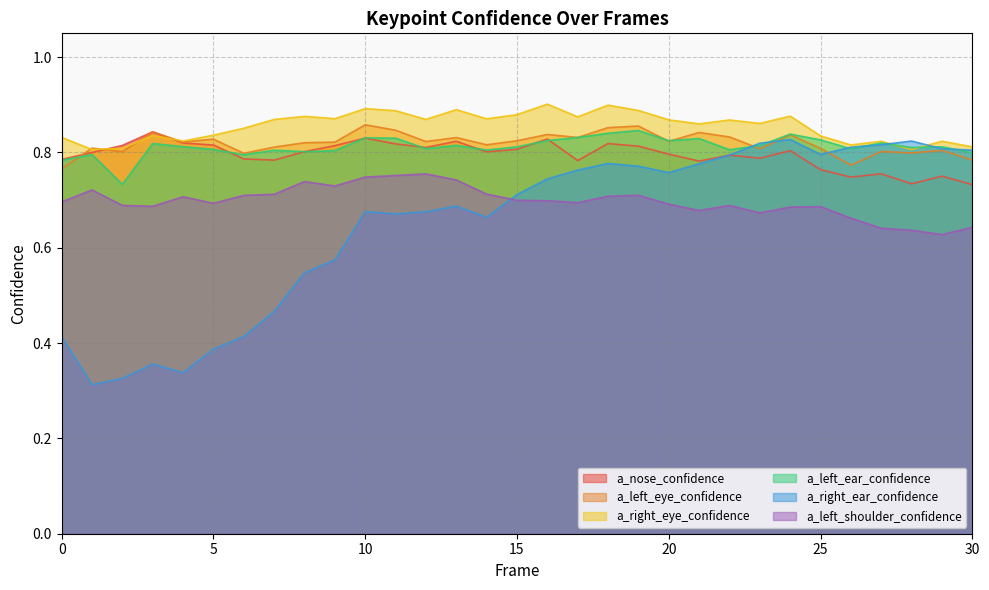

What value does the a_left_shoulder_confidence series have at 8?

0.7